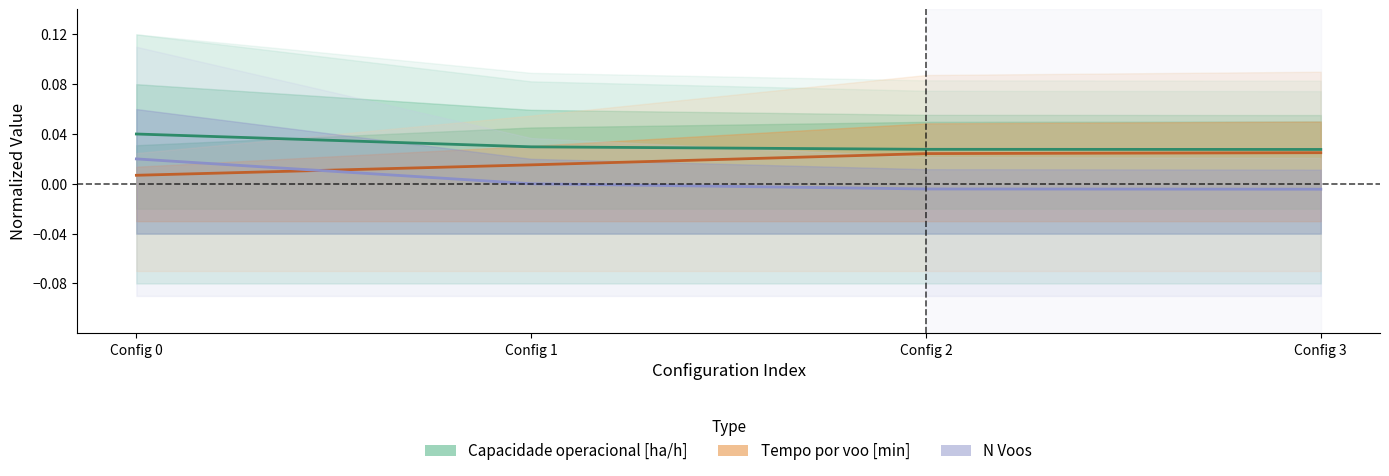

Is the value of Tempo por voo [min] at Config 0 greater than the value of N Voos at Config 0?

No